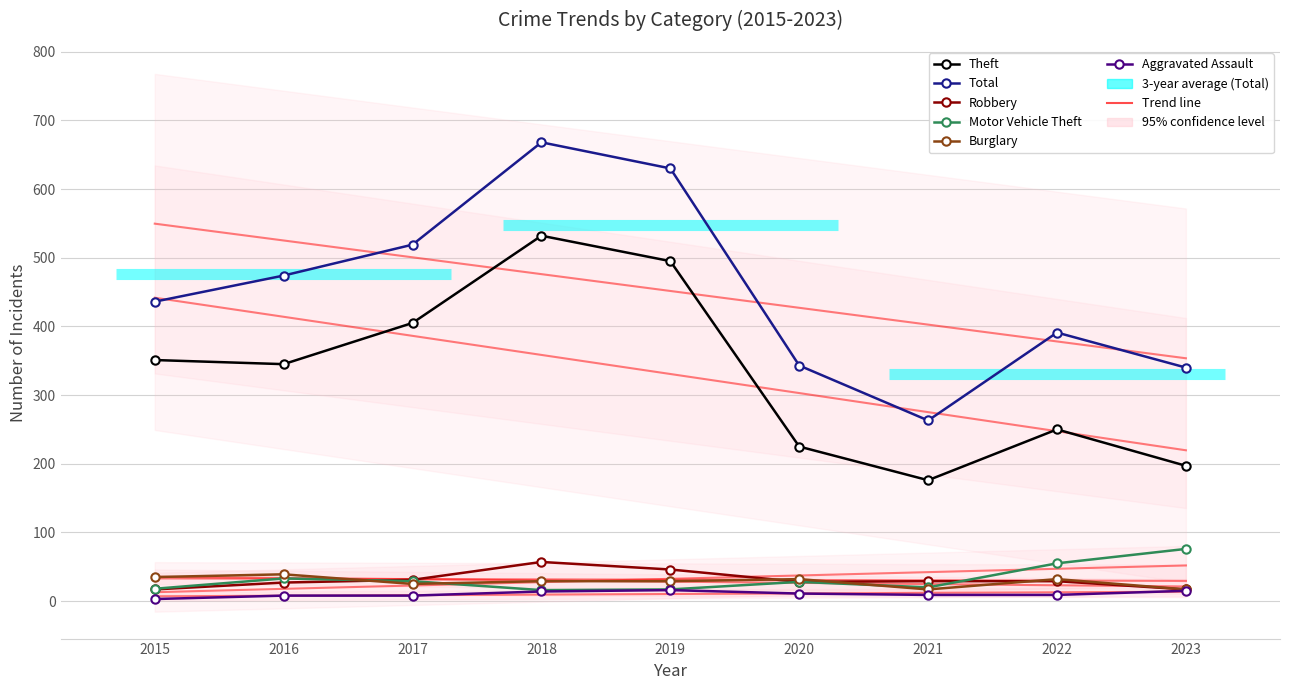

What is the difference between the highest and lowest values at 2018?

654